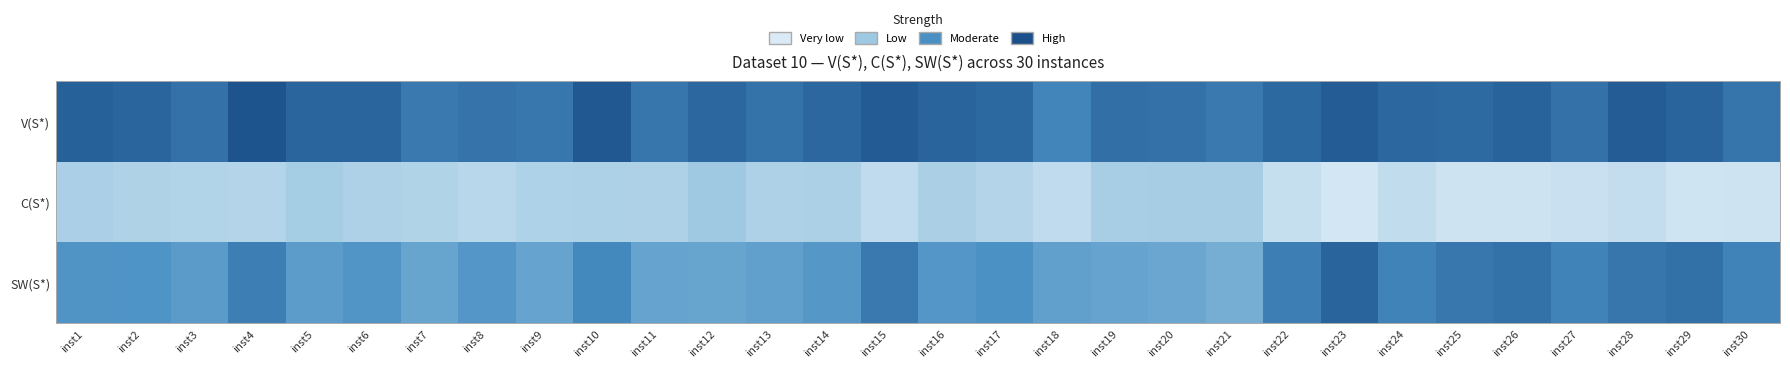

Reading left to right, extract all data points from this chart.

V(S*): inst1=1084.1	inst2=1059.0	inst3=986.1	inst4=1167.0	inst5=1063.1	inst6=1055.8	inst7=933.2	inst8=974.0	inst9=950.5	inst10=1137.5	inst11=960.6	inst12=1048.9	inst13=977.0	inst14=1048.3	inst15=1117.9	inst16=1064.7	inst17=1039.7	inst18=864.2	inst19=1000.6	inst20=987.0	inst21=937.8	inst22=1034.8	inst23=1110.0	inst24=1049.7	inst25=1028.5	inst26=1069.2	inst27=986.9	inst28=1111.1	inst29=1064.8	inst30=961.0
C(S*): inst1=318.6	inst2=285.7	inst3=266.4	inst4=258.3	inst5=347.6	inst6=291.8	inst7=275.7	inst8=222.1	inst9=288.1	inst10=297.1	inst11=295.1	inst12=390.2	inst13=290.9	inst14=305.0	inst15=180.5	inst16=311.3	inst17=250.5	inst18=176.1	inst19=338.9	inst20=343.8	inst21=343.2	inst22=129.7	inst23=45.4	inst24=168.9	inst25=77.9	inst26=85.8	inst27=114.3	inst28=152.7	inst29=73.4	inst30=86.1
SW(S*): inst1=765.5	inst2=773.3	inst3=719.8	inst4=908.7	inst5=715.5	inst6=764.0	inst7=657.5	inst8=751.9	inst9=662.3	inst10=840.3	inst11=665.5	inst12=658.7	inst13=686.1	inst14=743.2	inst15=937.3	inst16=753.5	inst17=789.2	inst18=688.1	inst19=661.7	inst20=643.1	inst21=594.5	inst22=905.1	inst23=1064.6	inst24=880.8	inst25=950.6	inst26=983.4	inst27=872.6	inst28=958.4	inst29=991.5	inst30=874.8